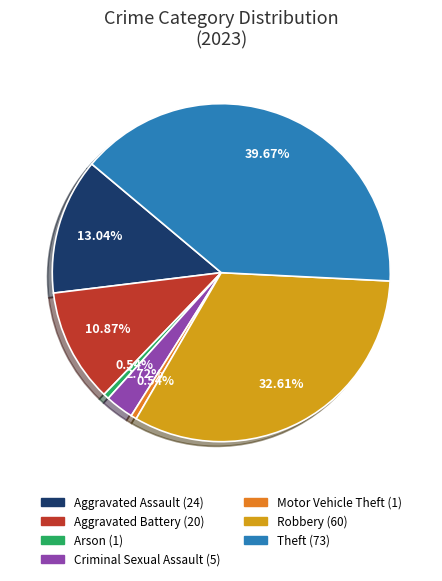

Does any single category account for the majority?

No